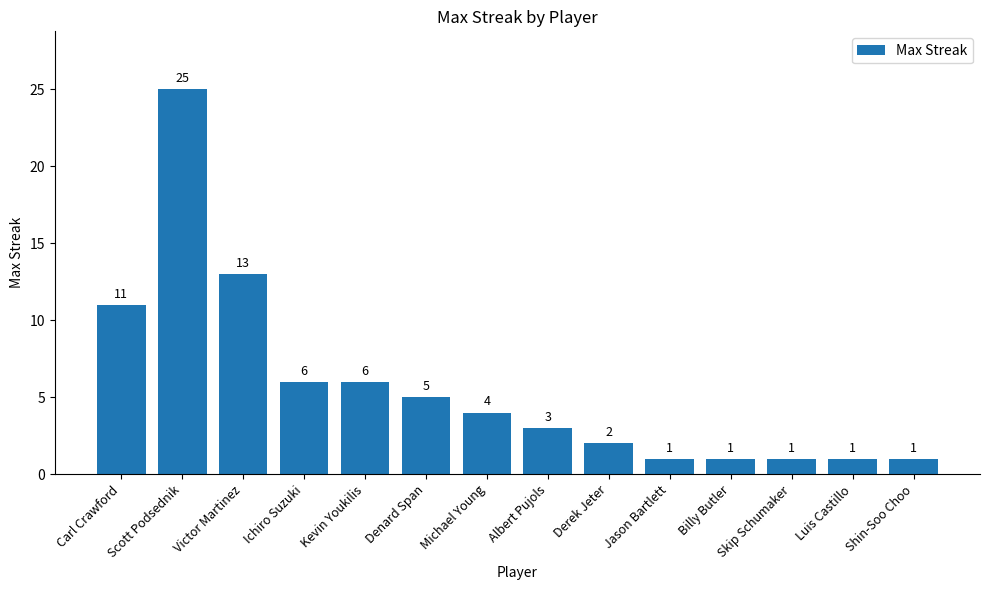

What is the greatest value displayed?

25